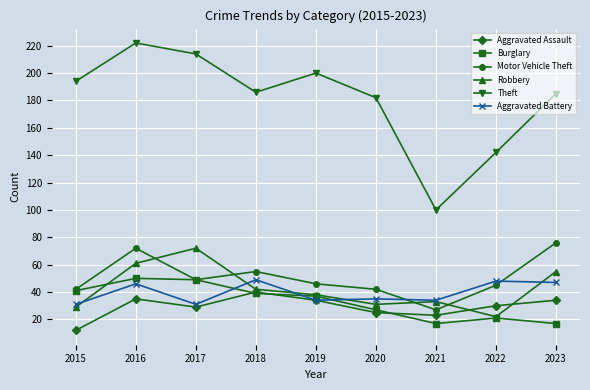

What is the approximate value of Aggravated Battery at 2019, to the nearest 5?

35